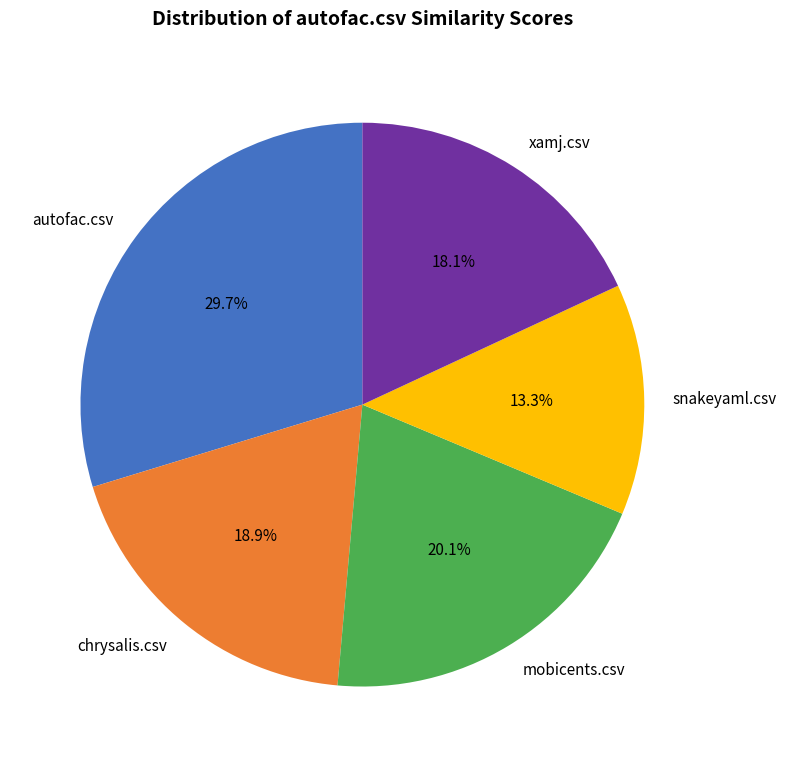

Does chrysalis.csv represent more than half of the total?

No